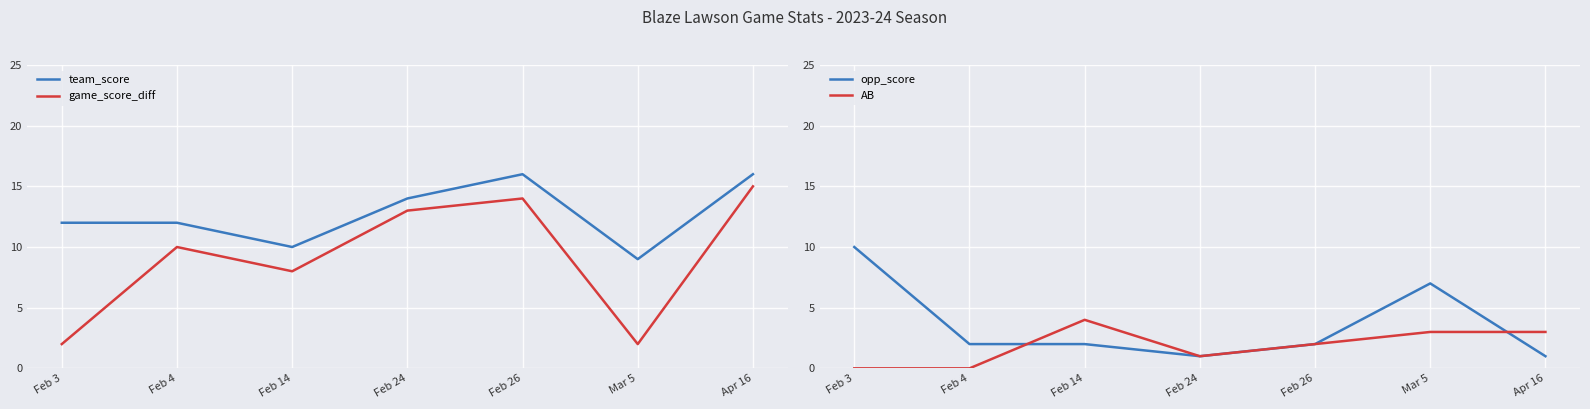

What is the total value across all series at Feb 24?

29